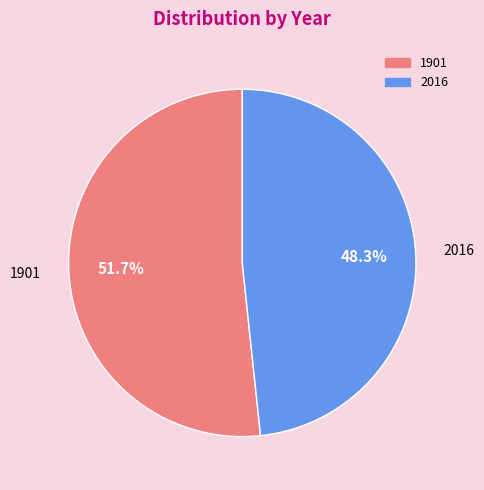

True or false: 1901 accounts for 67% of the total.

False